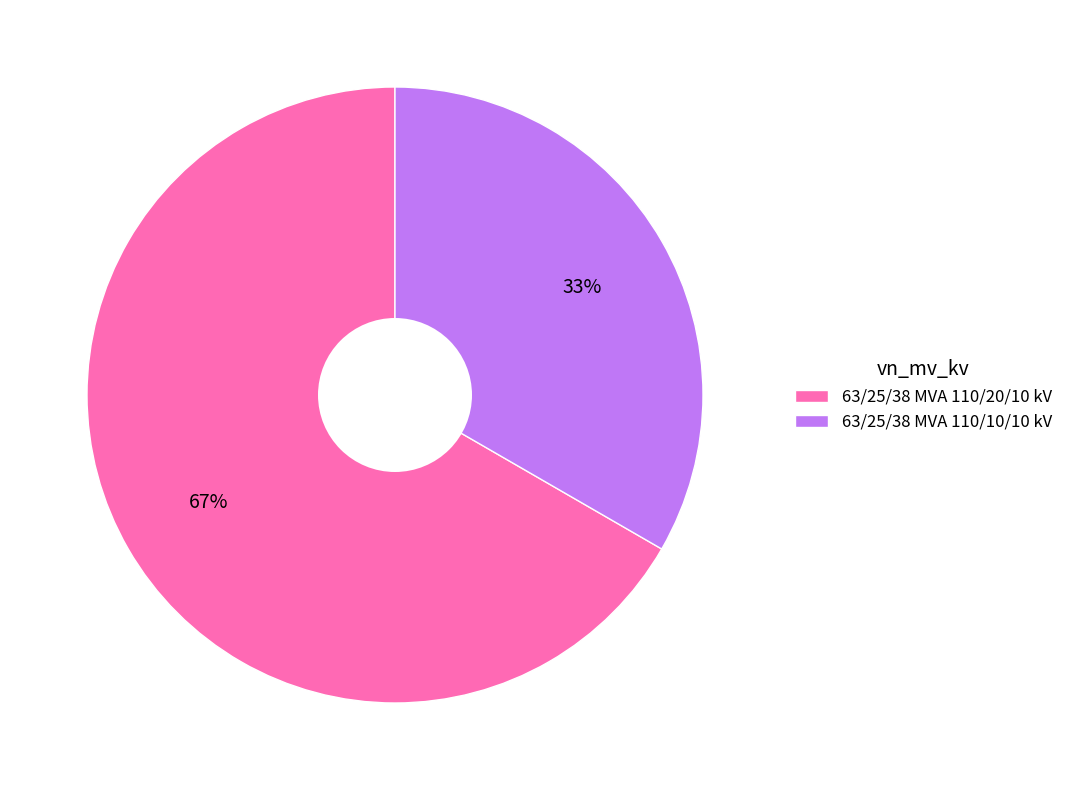

Rank the categories by value from lowest to highest.

63/25/38 MVA 110/10/10 kV, 63/25/38 MVA 110/20/10 kV